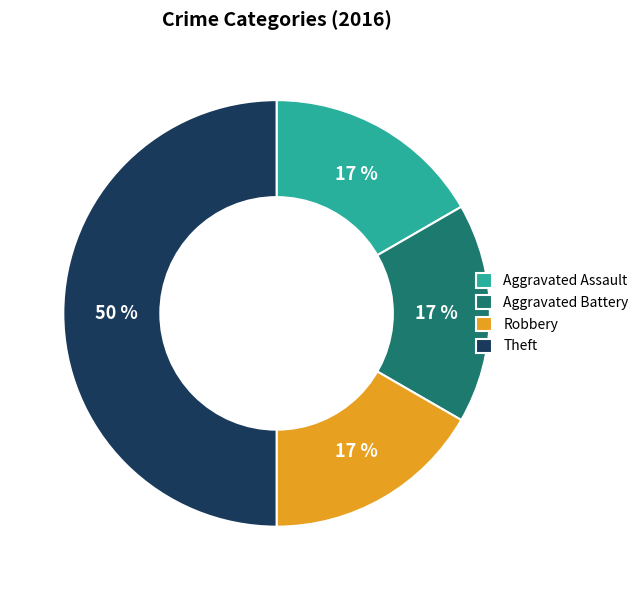

Is Robbery the majority of the pie?

No